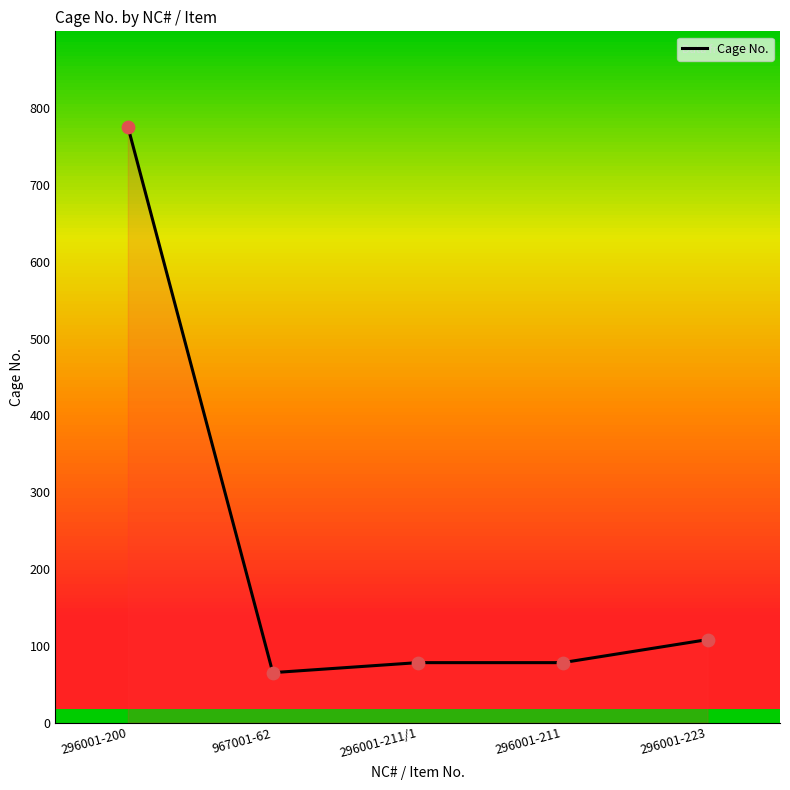

Between 296001-223 and 296001-211/1, which is larger?

296001-223